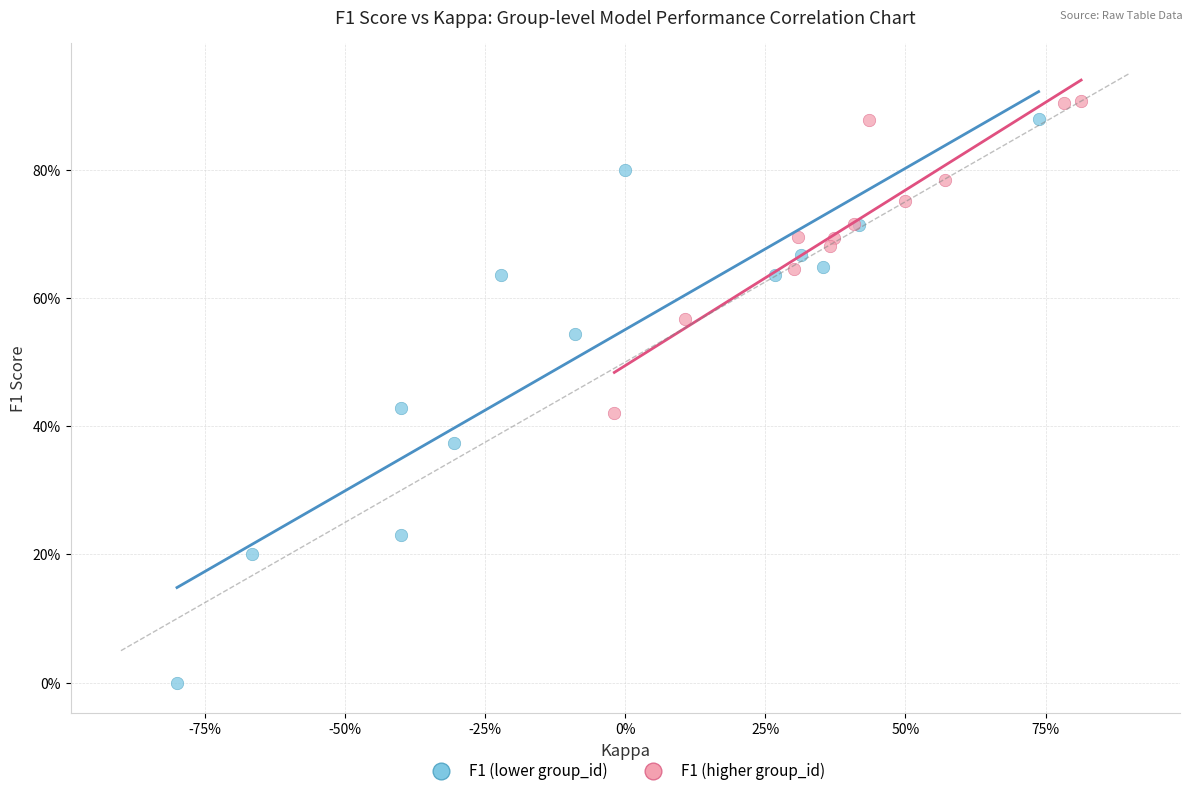

Which series has the widest spread of Y values?

F1 (lower group_id)